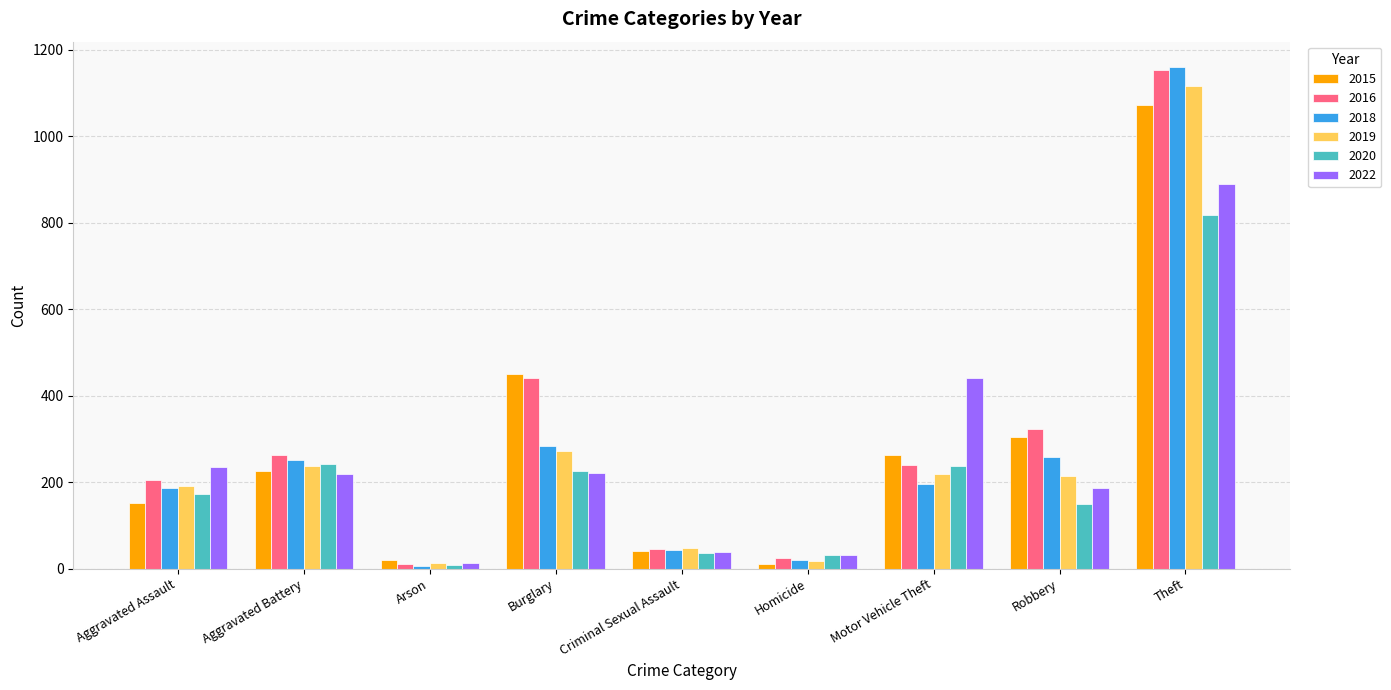

Which series has the widest spread of values?

2018